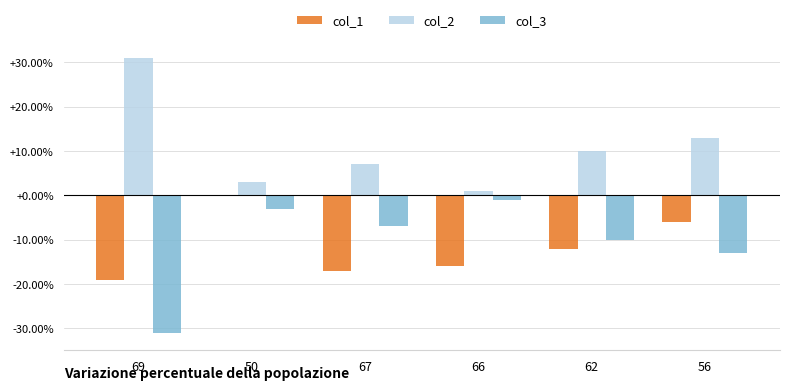

What is the difference between the col_1 values at 50 and 56?

6